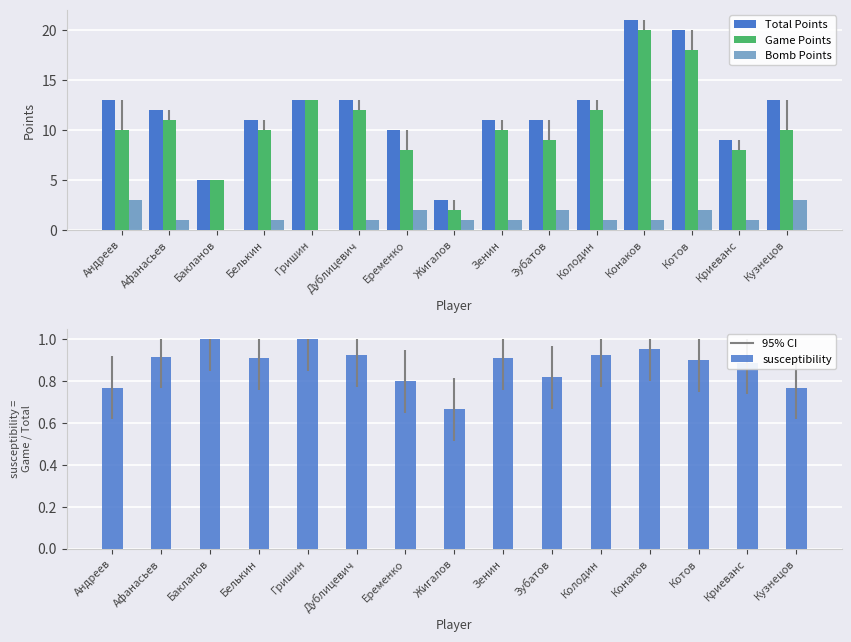

At which label does Total Points reach its minimum?

Жигалов